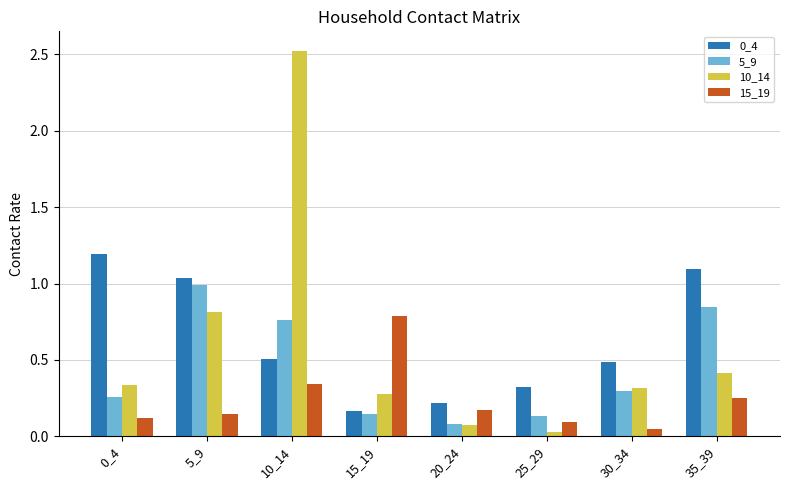

At which label does 0_4 reach its minimum?

15_19